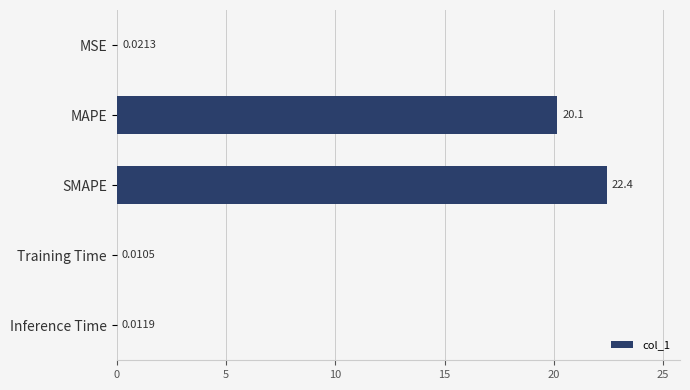

At which category does the chart reach its peak across all series?

SMAPE